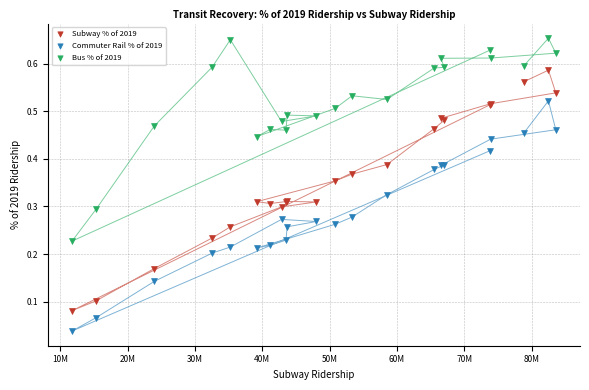

Which series reaches the minimum Y coordinate?

Commuter Rail % of 2019